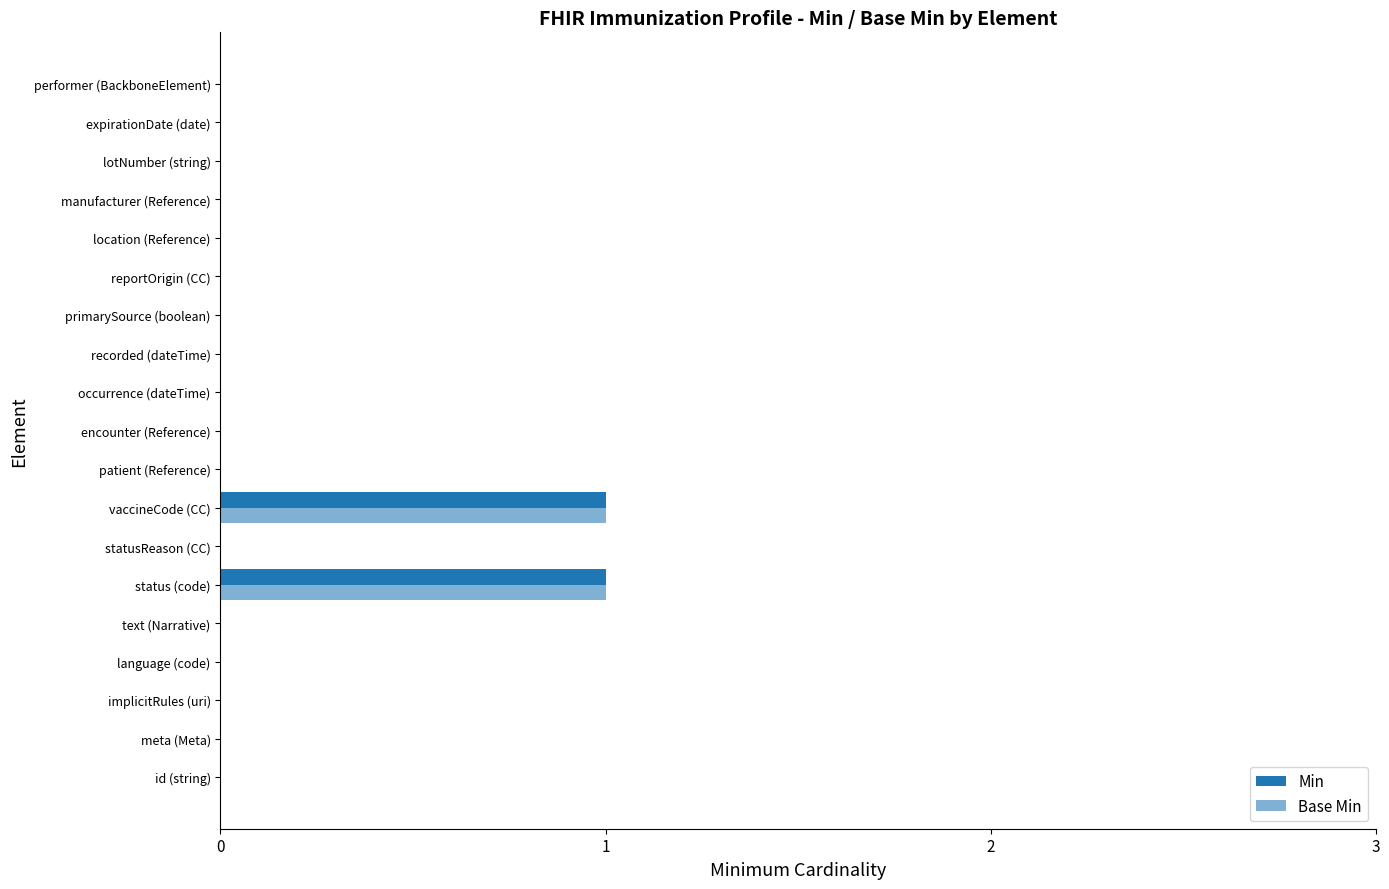

True or false: Base Min has a value of 0 at status (code).

False